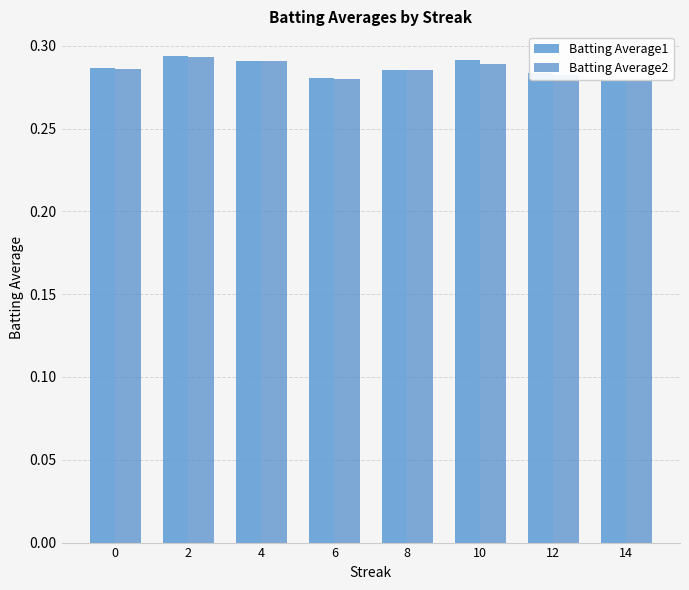

Which series has the largest range (max minus min)?

Batting Average1